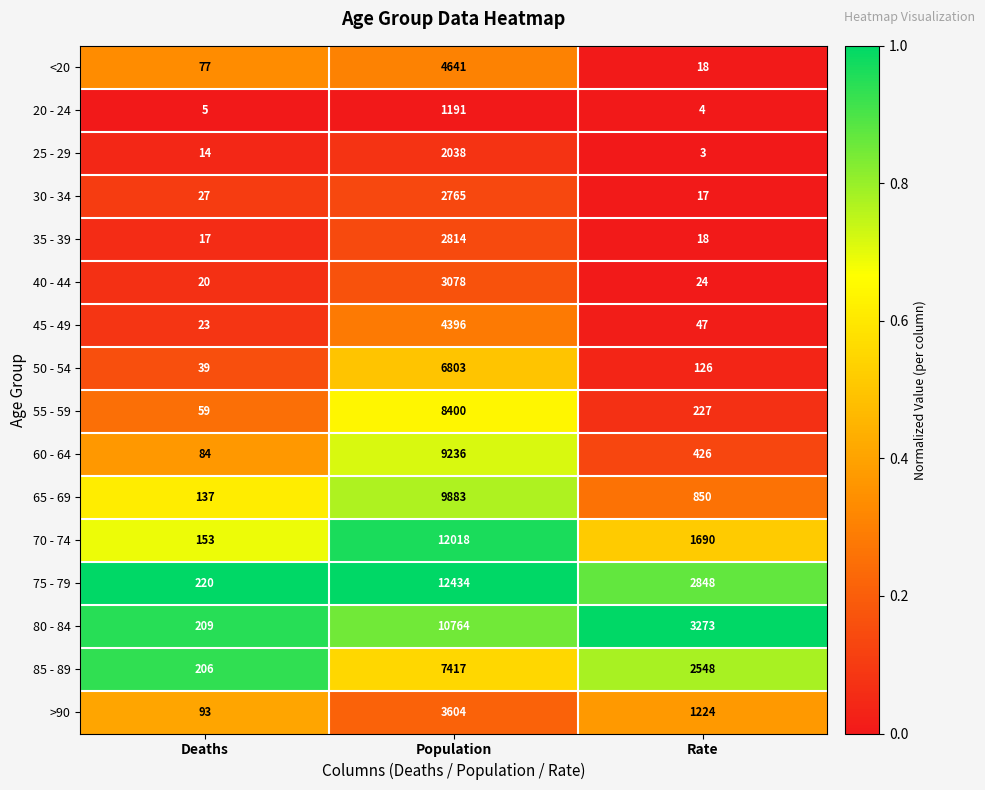

Which category has the lowest value in the <20 series?

Rate